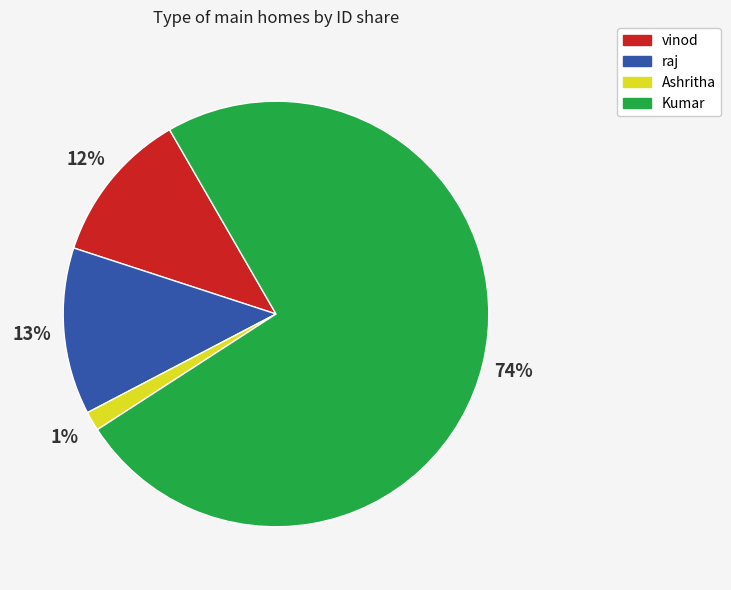

Does any single category account for the majority?

Yes